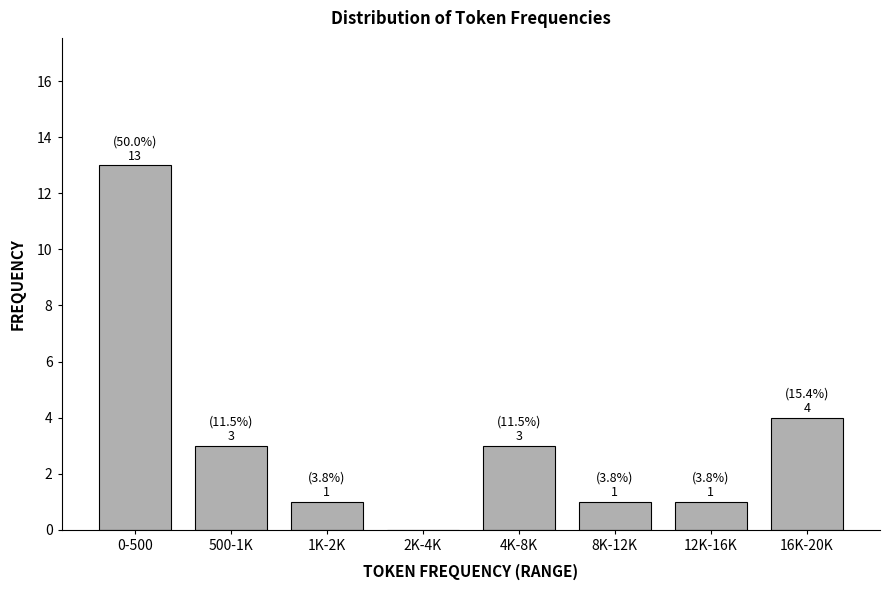

Reading left to right, extract all data points from this chart.

0-500=13	500-1K=3	1K-2K=1	2K-4K=0	4K-8K=3	8K-12K=1	12K-16K=1	16K-20K=4